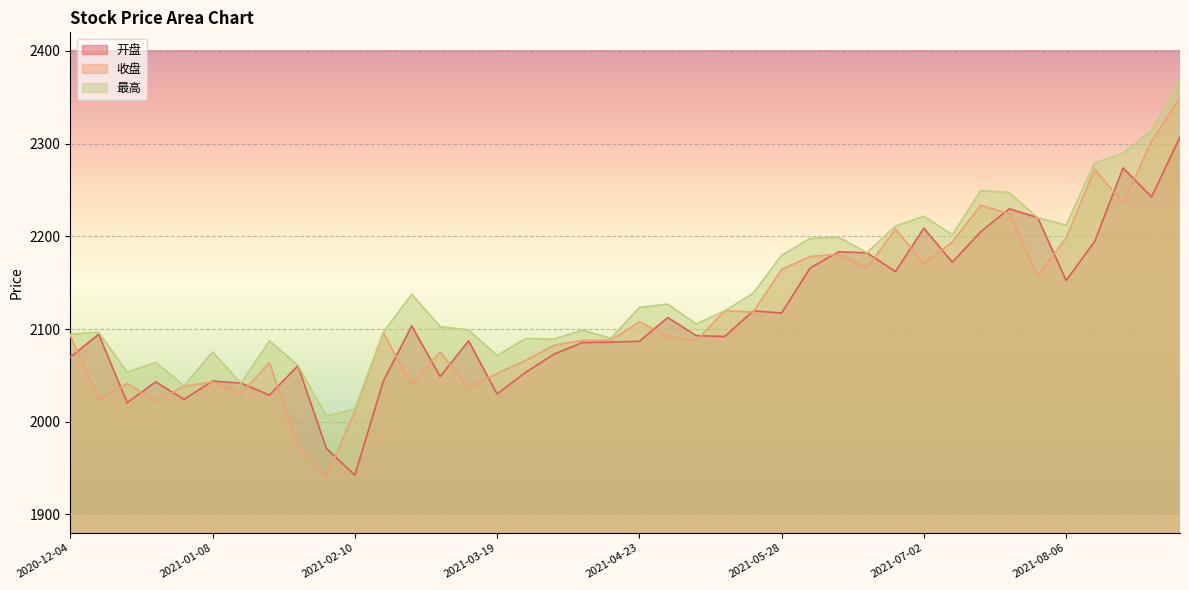

List the series in order of their peak value, lowest first.

开盘, 收盘, 最高